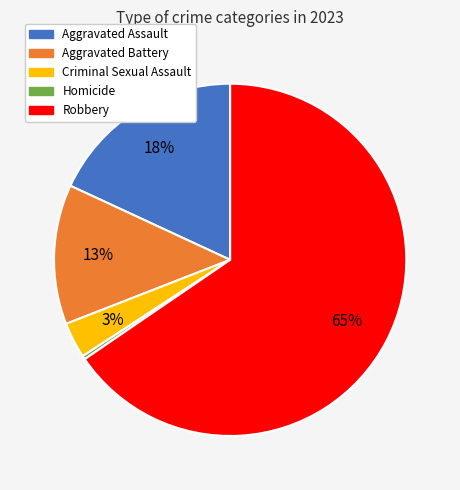

Combined, do Aggravated Battery and Aggravated Assault account for over 50%?

No